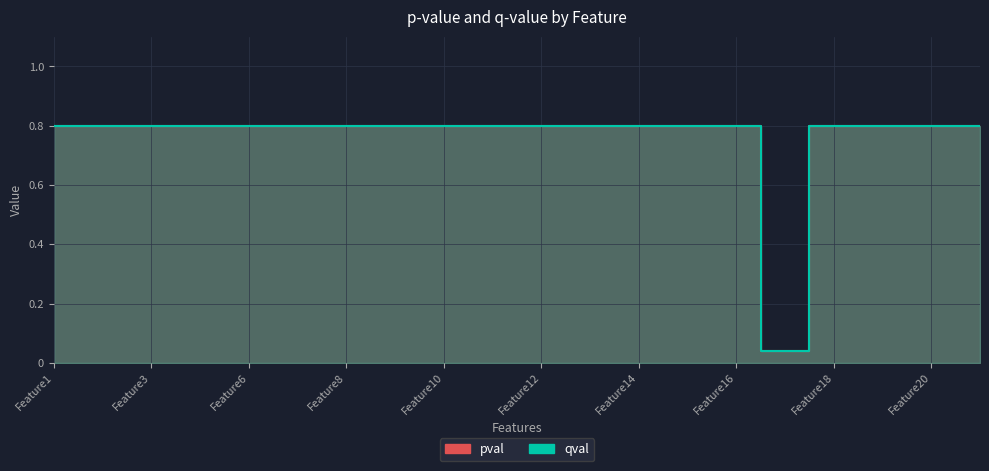

List the labels in order of qval value, smallest first.

Feature17, Feature1, Feature2, Feature3, Feature4, Feature6, Feature7, Feature8, Feature9, Feature10, Feature11, Feature12, Feature13, Feature14, Feature15, Feature16, Feature18, Feature19, Feature20, Feature21